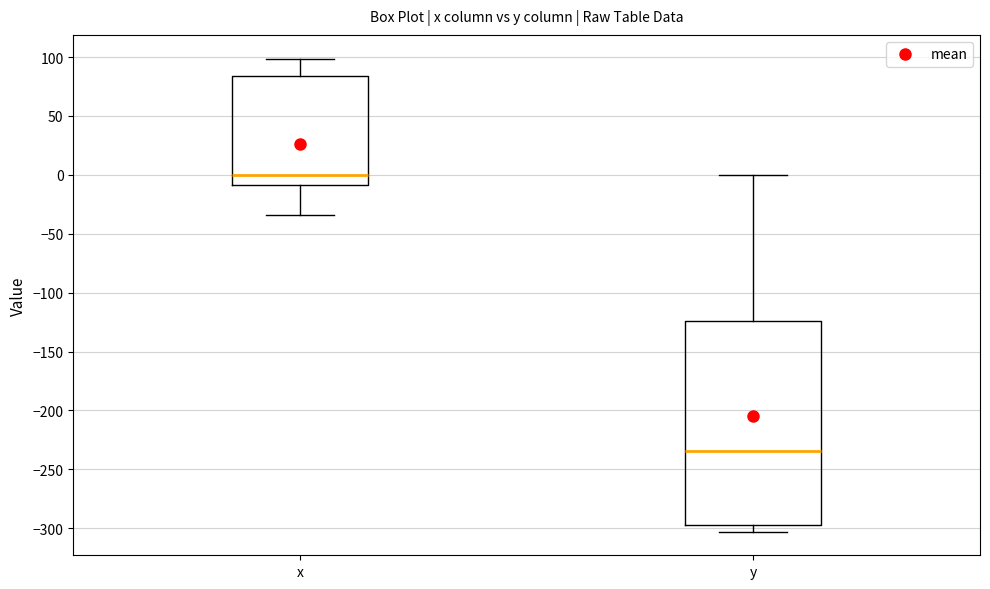

Which box is the tallest, from its lower edge to its upper edge?

y